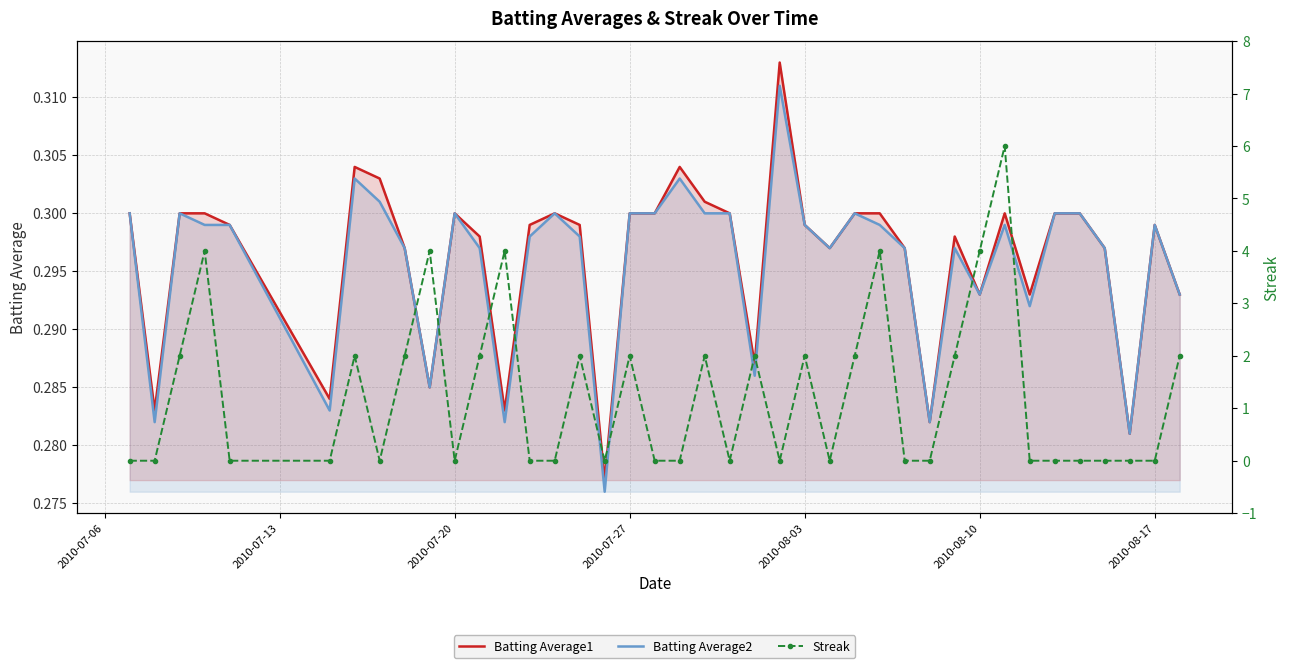

What are all the series names shown in the legend?

Batting Average1, Batting Average2, Streak